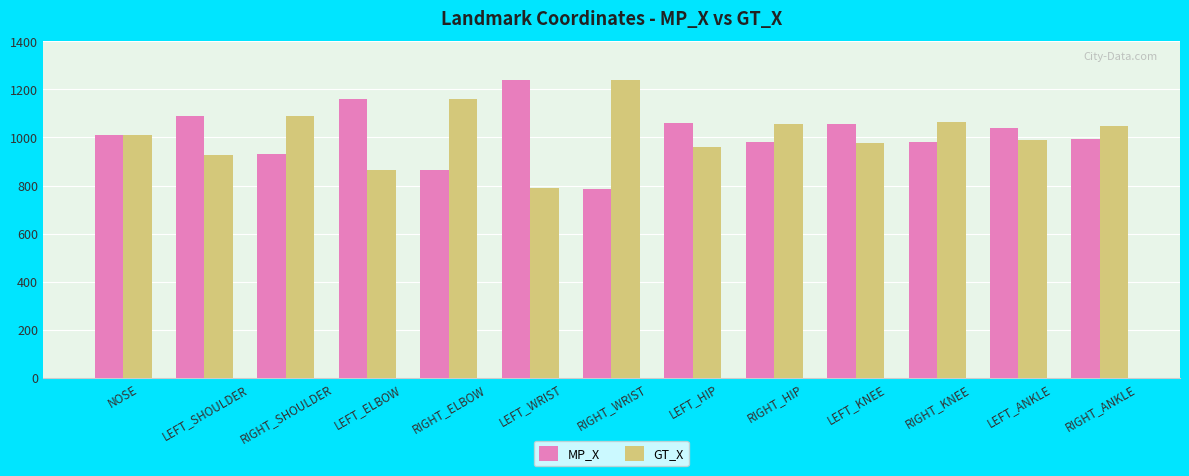

How many data points does each series have?

13